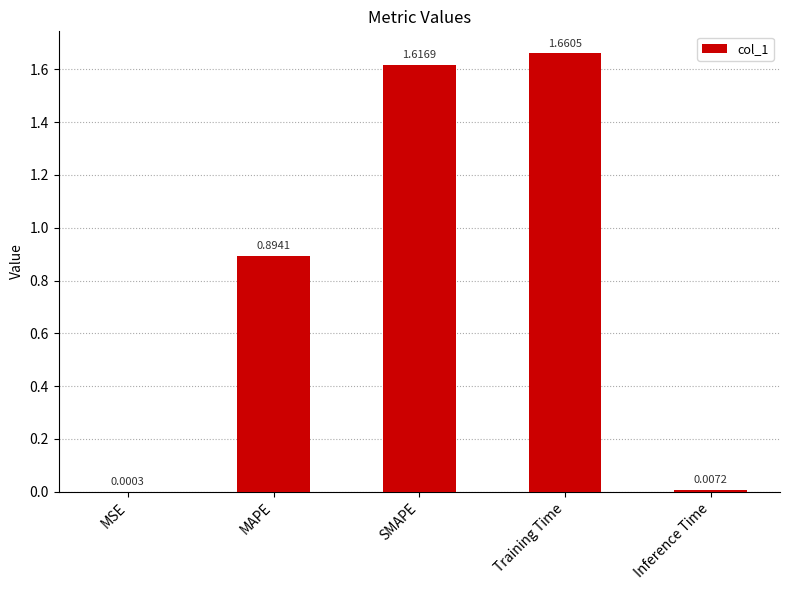

Where is the data nearest to the value 0?

MSE